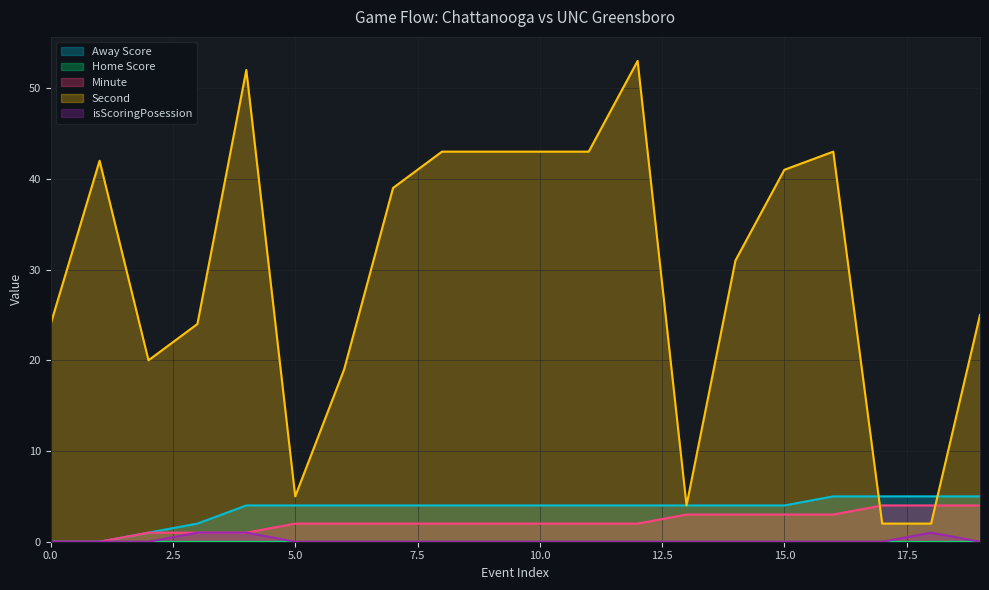

Which series has the largest total across all categories?

Second